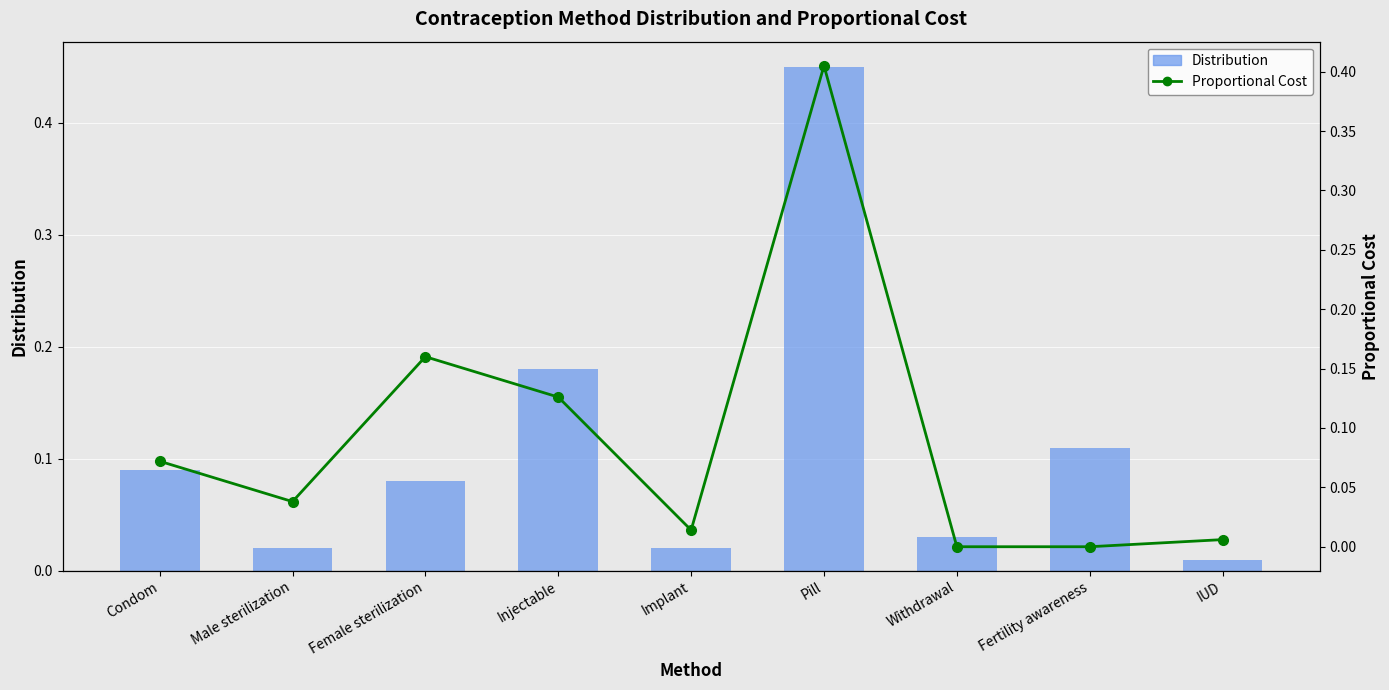

Which has a higher value, Withdrawal or Male sterilization?

Withdrawal